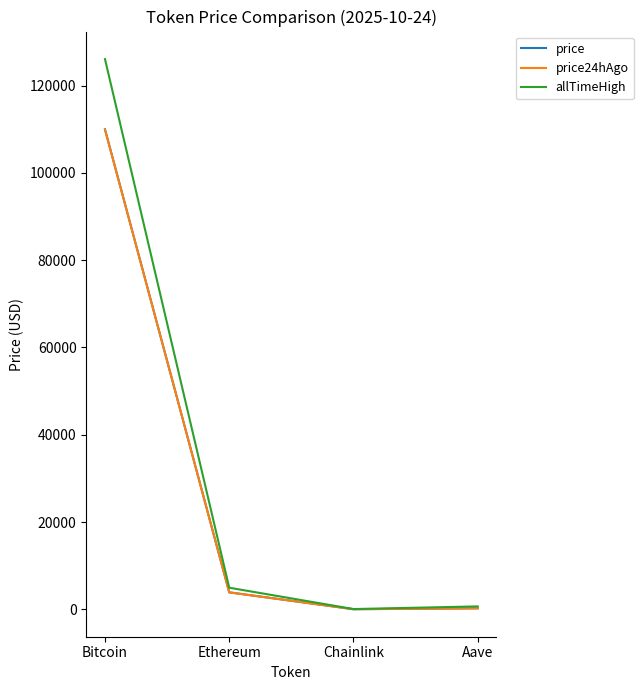

At which label is price closest to 55001?

Ethereum